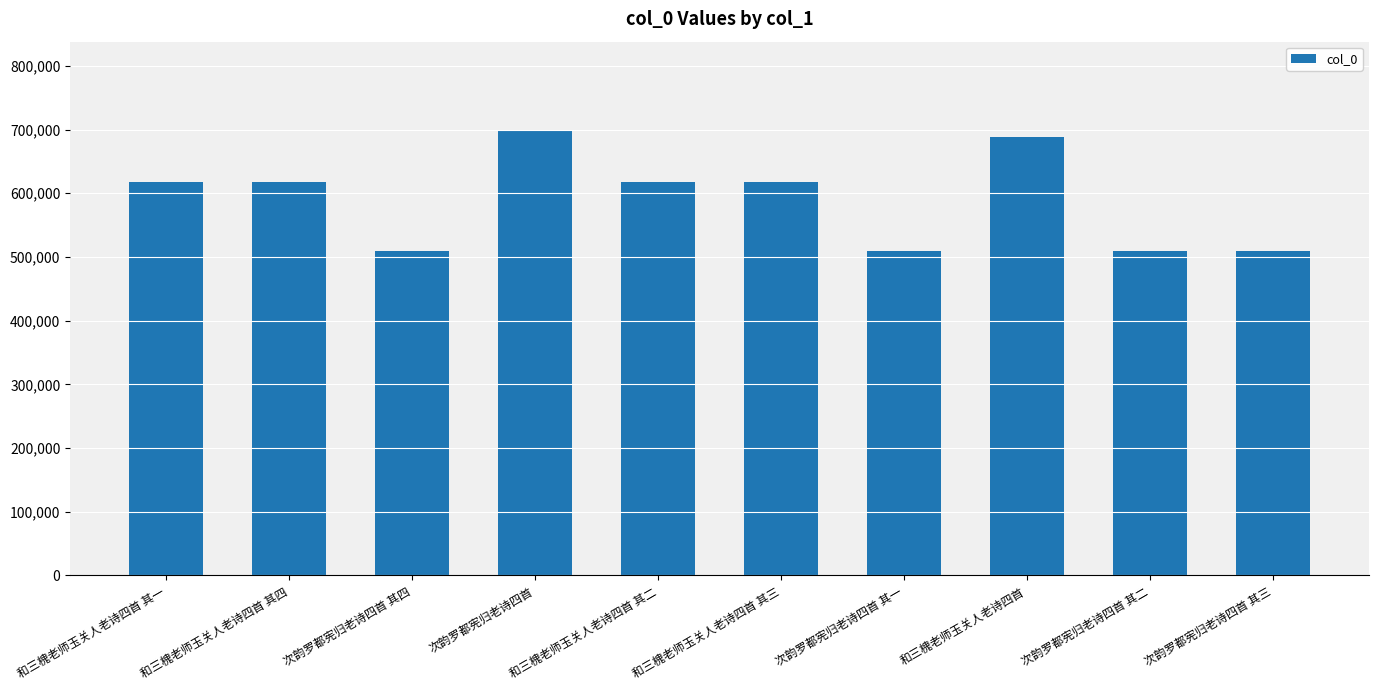

What is the maximum value shown in the chart?

698285